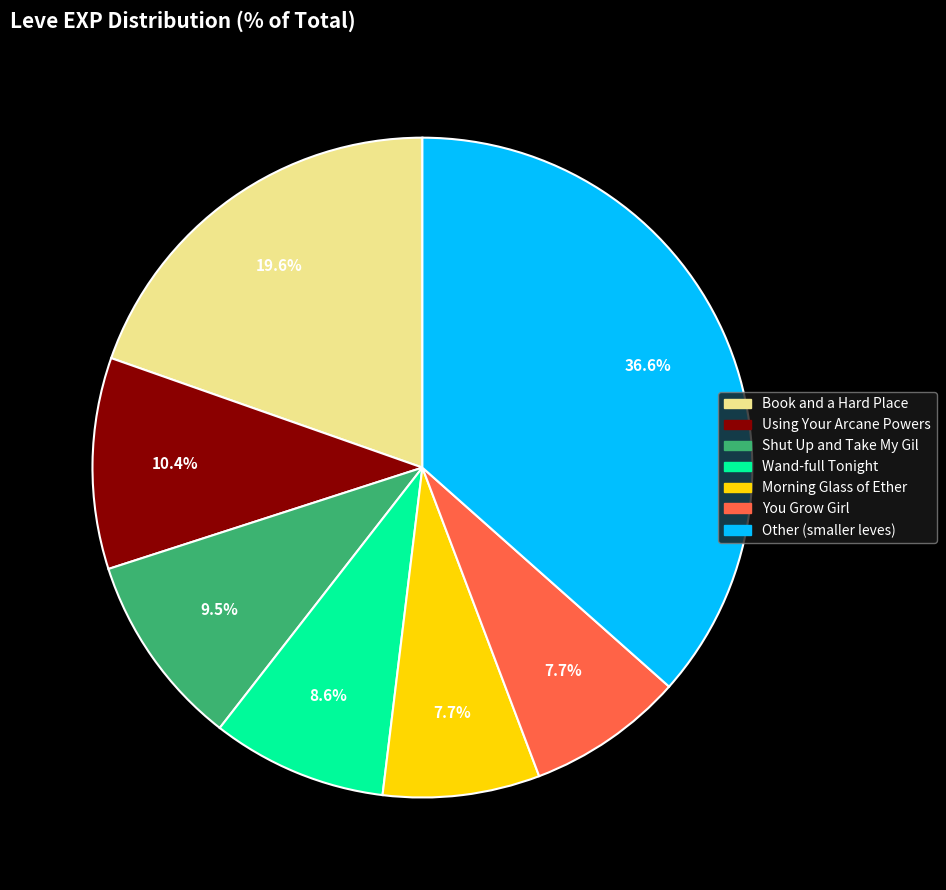

Which has a higher value, Wand-full Tonight or Using Your Arcane Powers?

Using Your Arcane Powers